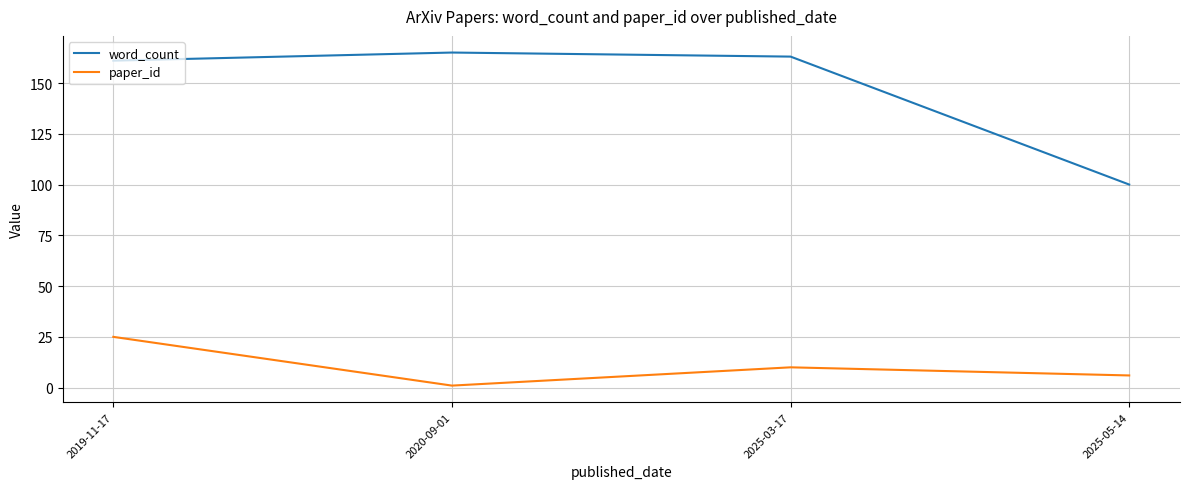

Reading left to right, extract all data points from this chart.

word_count: 2019-11-17=161	2020-09-01=165	2025-03-17=163	2025-05-14=100
paper_id: 2019-11-17=25	2020-09-01=1	2025-03-17=10	2025-05-14=6